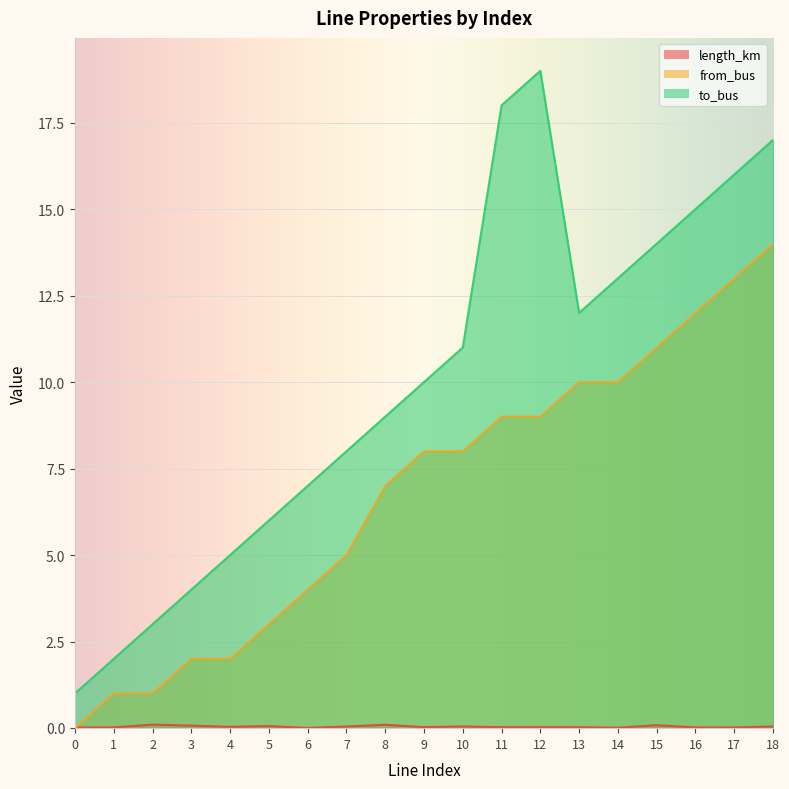

What is the sum of all from_bus values?

129.0